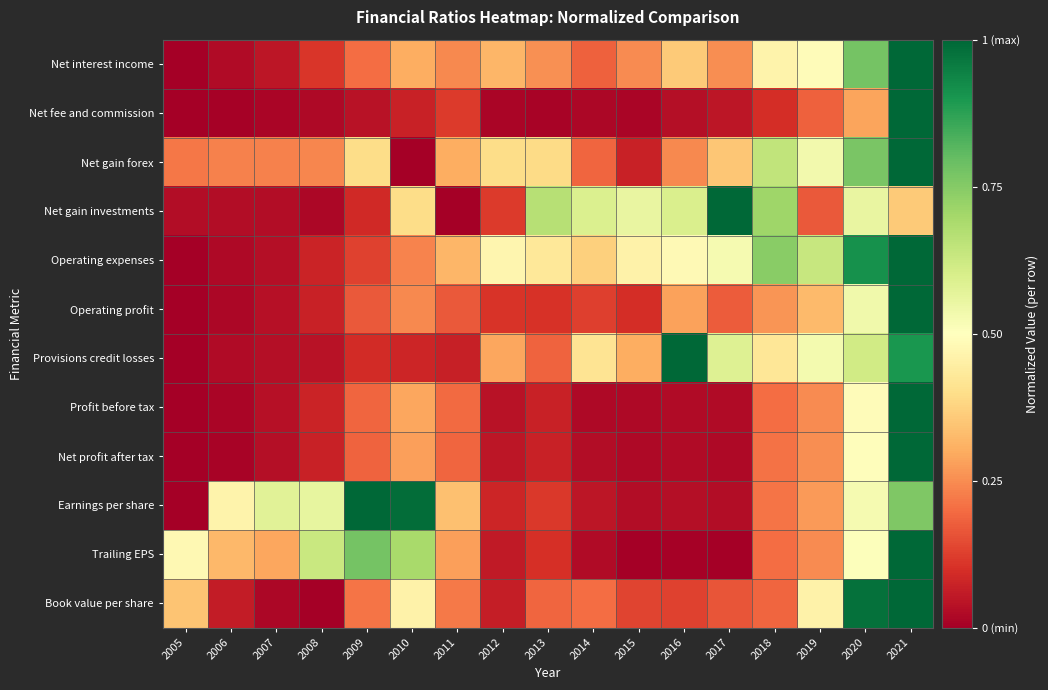

Reading left to right, list all the values displayed in this chart.

Net interest income: 2005=0.0	2006=0.0	2007=0.1	2008=0.1	2009=0.2	2010=0.3	2011=0.2	2012=0.3	2013=0.3	2014=0.2	2015=0.2	2016=0.4	2017=0.3	2018=0.5	2019=0.5	2020=0.8	2021=1.0
Net fee and commission: 2005=0.0	2006=0.0	2007=0.0	2008=0.0	2009=0.0	2010=0.1	2011=0.1	2012=0.0	2013=0.0	2014=0.0	2015=0.0	2016=0.0	2017=0.0	2018=0.1	2019=0.2	2020=0.3	2021=1.0
Net gain forex: 2005=0.2	2006=0.2	2007=0.2	2008=0.2	2009=0.4	2010=0.0	2011=0.3	2012=0.4	2013=0.4	2014=0.2	2015=0.1	2016=0.2	2017=0.4	2018=0.6	2019=0.5	2020=0.8	2021=1.0
Net gain investments: 2005=0.0	2006=0.0	2007=0.0	2008=0.0	2009=0.1	2010=0.4	2011=0.0	2012=0.1	2013=0.7	2014=0.6	2015=0.6	2016=0.6	2017=1.0	2018=0.7	2019=0.2	2020=0.6	2021=0.4
Operating expenses: 2005=0.0	2006=0.0	2007=0.0	2008=0.1	2009=0.1	2010=0.2	2011=0.3	2012=0.5	2013=0.4	2014=0.4	2015=0.5	2016=0.5	2017=0.5	2018=0.7	2019=0.6	2020=0.9	2021=1.0
Operating profit: 2005=0.0	2006=0.0	2007=0.0	2008=0.1	2009=0.2	2010=0.2	2011=0.2	2012=0.1	2013=0.1	2014=0.1	2015=0.1	2016=0.3	2017=0.2	2018=0.3	2019=0.3	2020=0.5	2021=1.0
Provisions credit losses: 2005=0.0	2006=0.0	2007=0.0	2008=0.0	2009=0.1	2010=0.1	2011=0.1	2012=0.3	2013=0.2	2014=0.4	2015=0.3	2016=1.0	2017=0.6	2018=0.4	2019=0.5	2020=0.6	2021=0.9
Profit before tax: 2005=0.0	2006=0.0	2007=0.0	2008=0.1	2009=0.2	2010=0.3	2011=0.2	2012=0.0	2013=0.1	2014=0.0	2015=0.0	2016=0.0	2017=0.0	2018=0.2	2019=0.2	2020=0.5	2021=1.0
Net profit after tax: 2005=0.0	2006=0.0	2007=0.0	2008=0.1	2009=0.2	2010=0.3	2011=0.2	2012=0.0	2013=0.1	2014=0.0	2015=0.0	2016=0.0	2017=0.0	2018=0.2	2019=0.3	2020=0.5	2021=1.0
Earnings per share: 2005=0.0	2006=0.5	2007=0.6	2008=0.6	2009=1.0	2010=1.0	2011=0.3	2012=0.1	2013=0.1	2014=0.1	2015=0.0	2016=0.0	2017=0.0	2018=0.2	2019=0.3	2020=0.5	2021=0.8
Trailing EPS: 2005=0.5	2006=0.3	2007=0.3	2008=0.6	2009=0.8	2010=0.7	2011=0.3	2012=0.1	2013=0.1	2014=0.0	2015=0.0	2016=0.0	2017=0.0	2018=0.2	2019=0.2	2020=0.5	2021=1.0
Book value per share: 2005=0.3	2006=0.1	2007=0.0	2008=0.0	2009=0.2	2010=0.5	2011=0.2	2012=0.1	2013=0.2	2014=0.2	2015=0.1	2016=0.1	2017=0.2	2018=0.2	2019=0.5	2020=1.0	2021=1.0